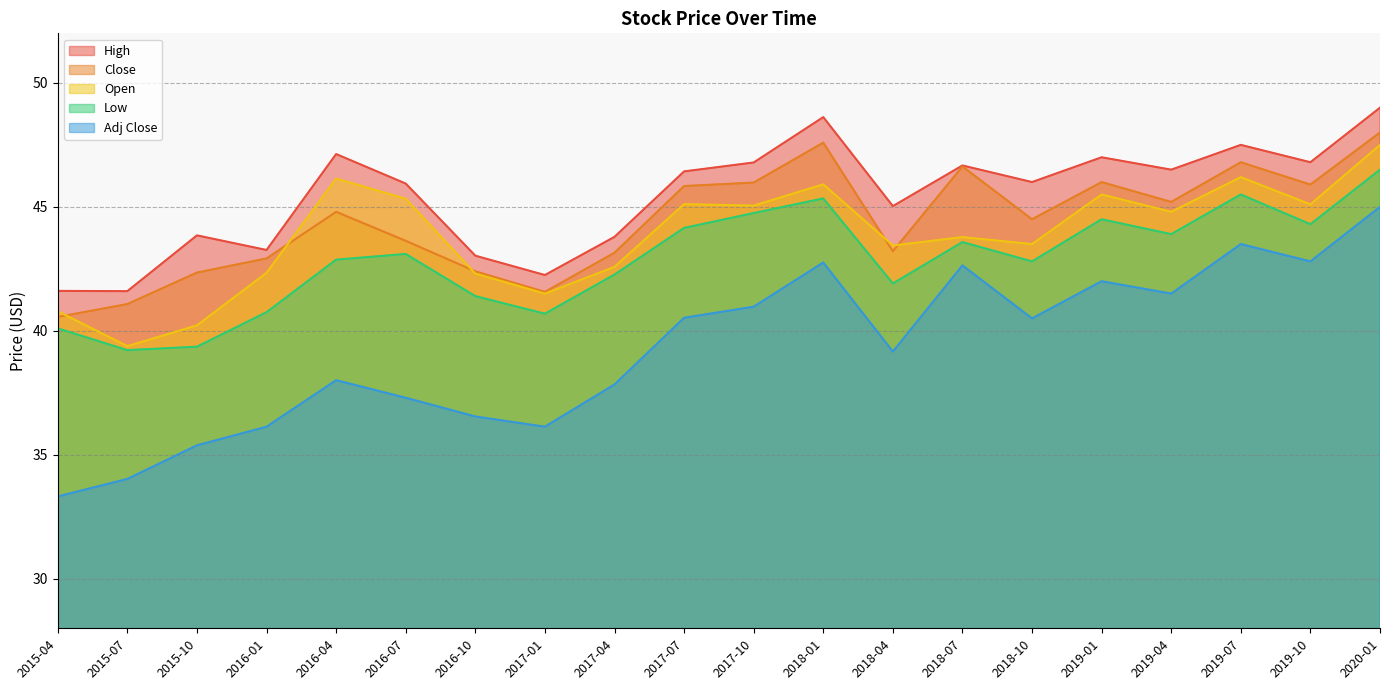

True or false: Close and High intersect in this chart.

False